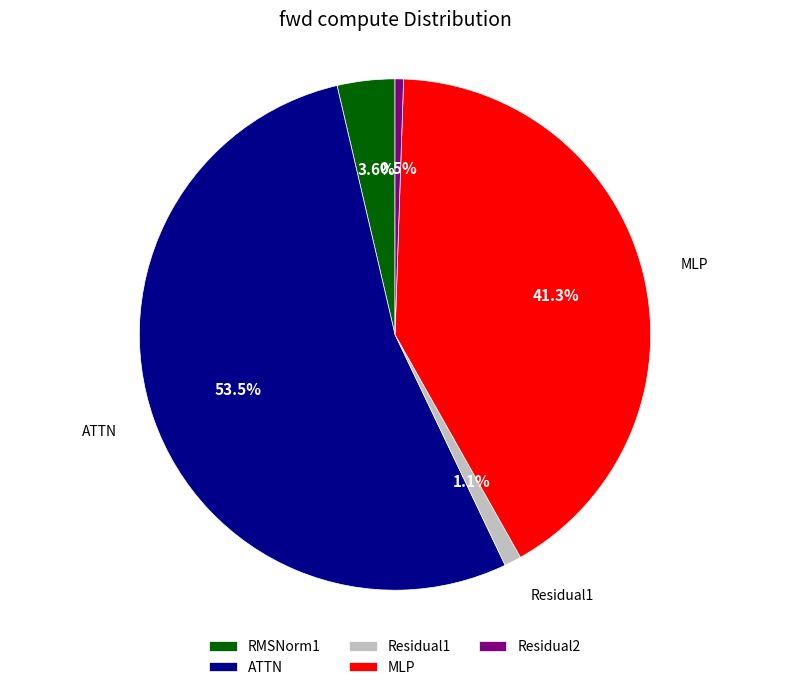

Rank the categories by value from highest to lowest.

ATTN, MLP, RMSNorm1, Residual1, Residual2